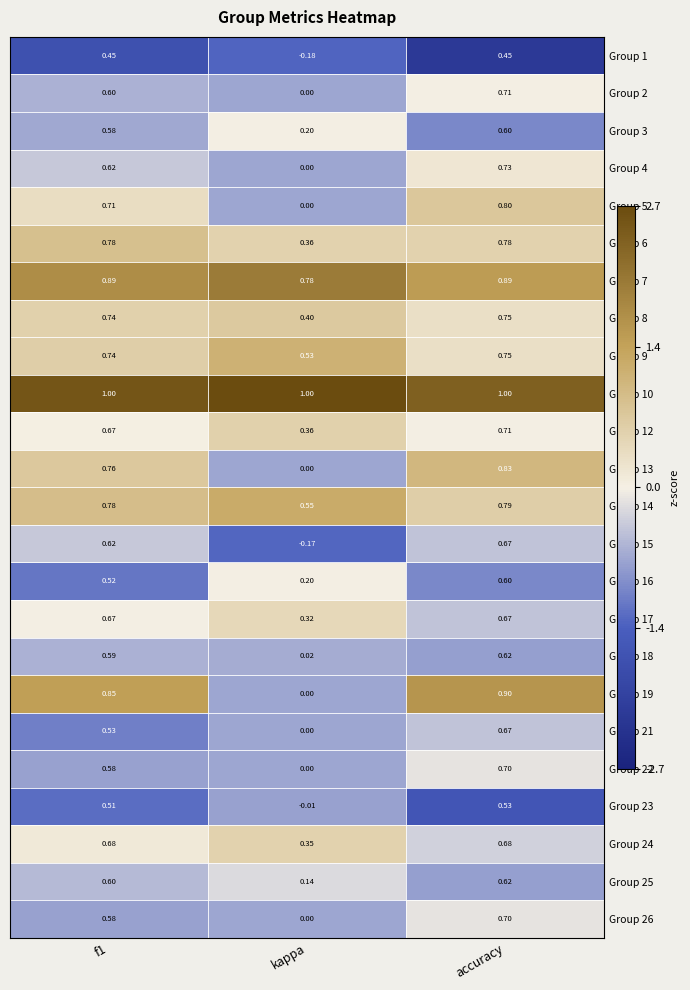

How many distinct data groups are displayed?

24